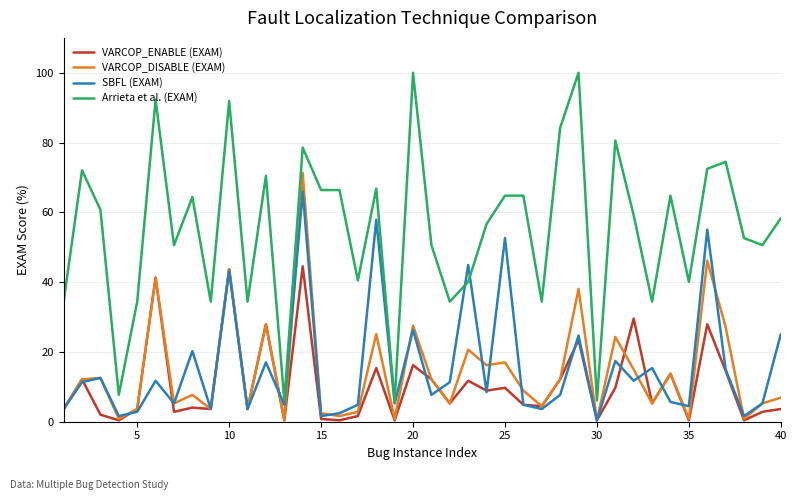

Which series has the largest range (max minus min)?

Arrieta et al. (EXAM)